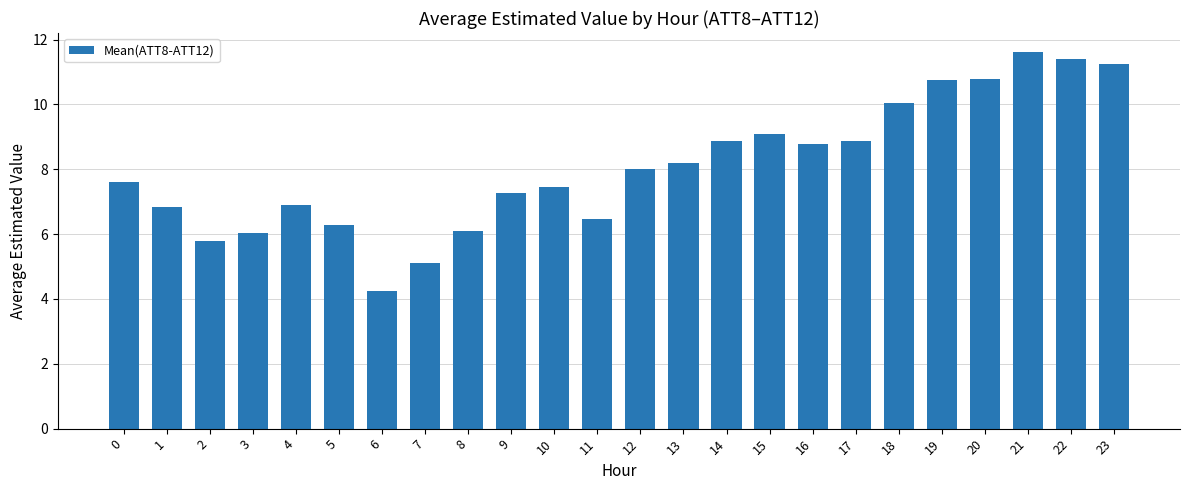

Reading left to right, extract all data points from this chart.

7.6	6.8	5.8	6.0	6.9	6.3	4.2	5.1	6.1	7.3	7.4	6.5	8.0	8.2	8.9	9.1	8.8	8.9	10.0	10.8	10.8	11.6	11.4	11.3